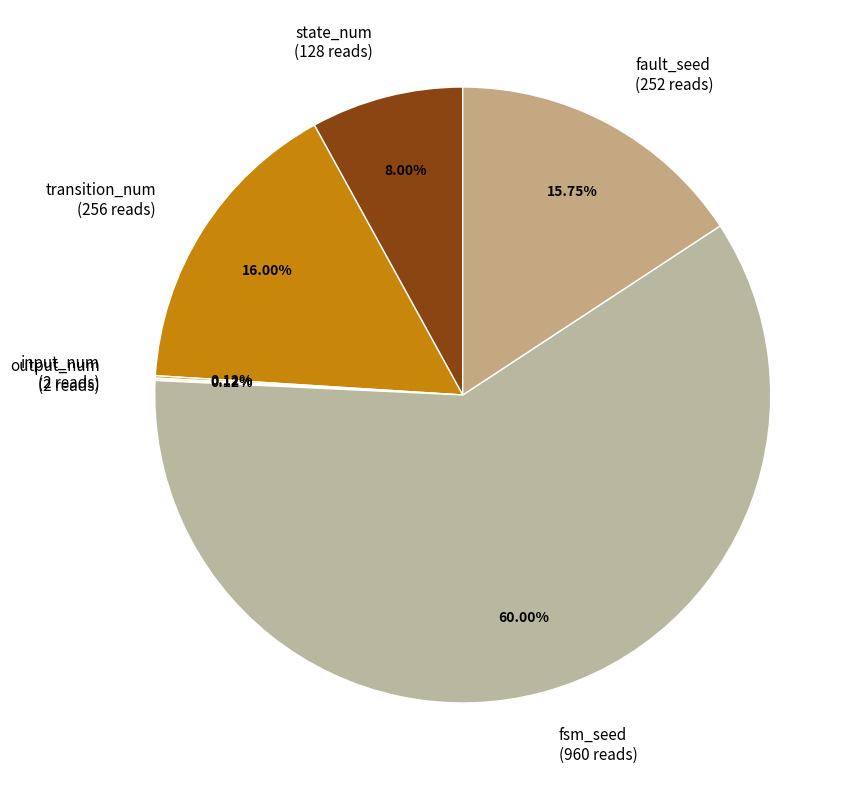

Between fsm_seed (960 reads) and transition_num (256 reads), which is larger?

fsm_seed (960 reads)